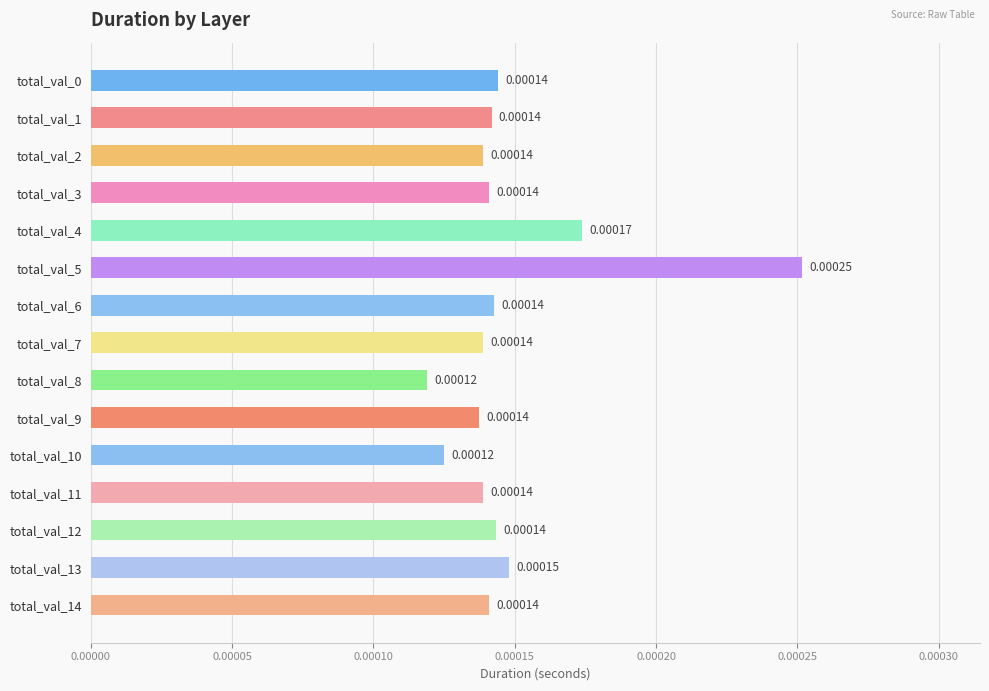

Which has a higher value, total_val_13 or total_val_9?

total_val_13